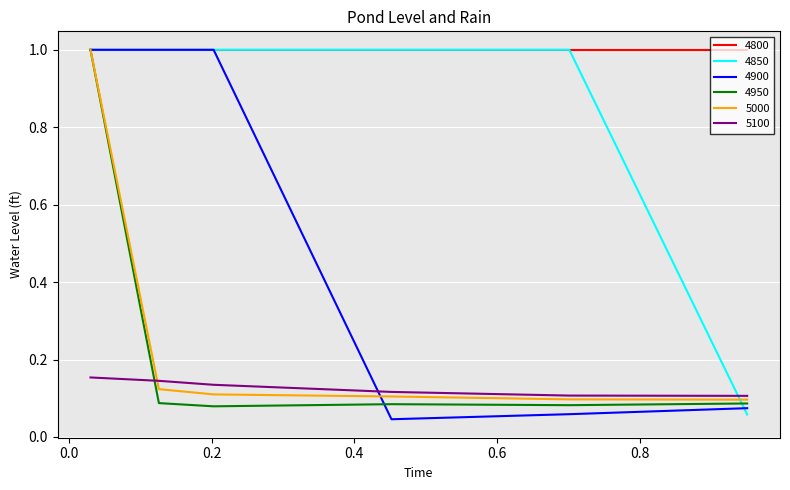

Which series has the largest range (max minus min)?

4900